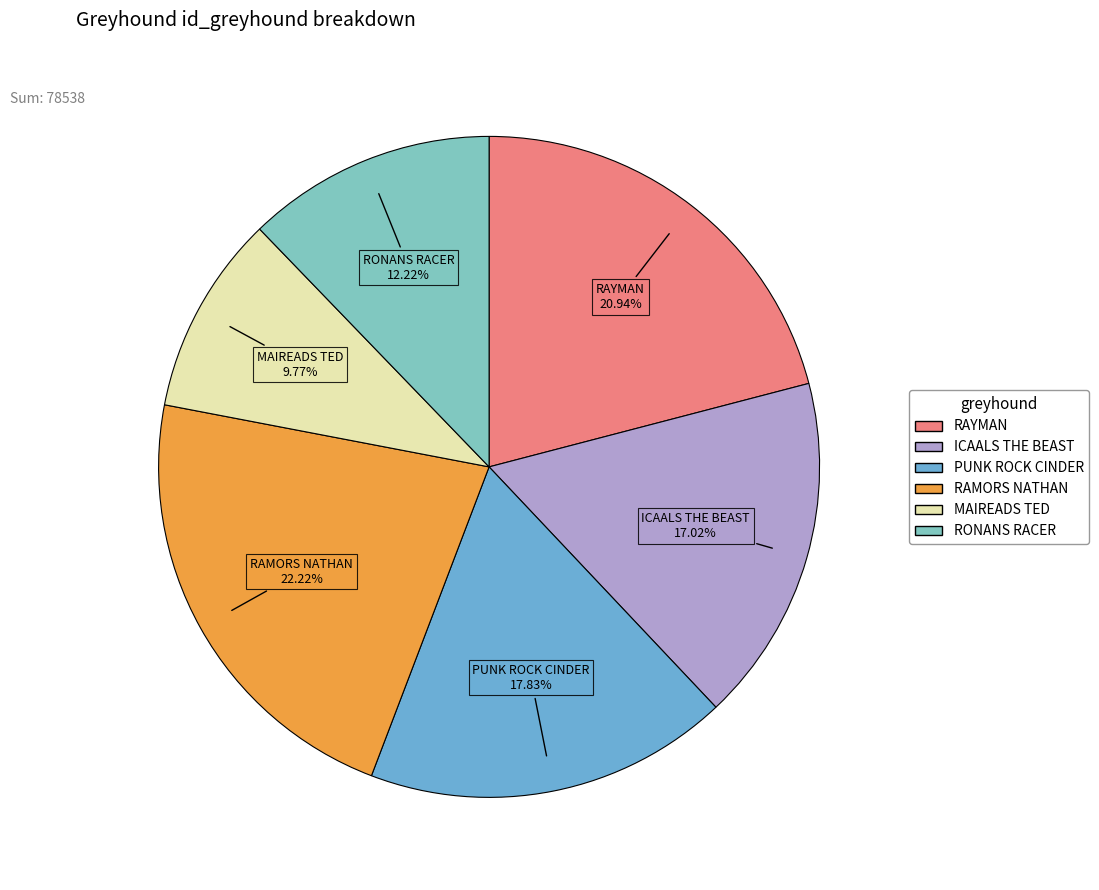

How many segments does this pie chart have?

6